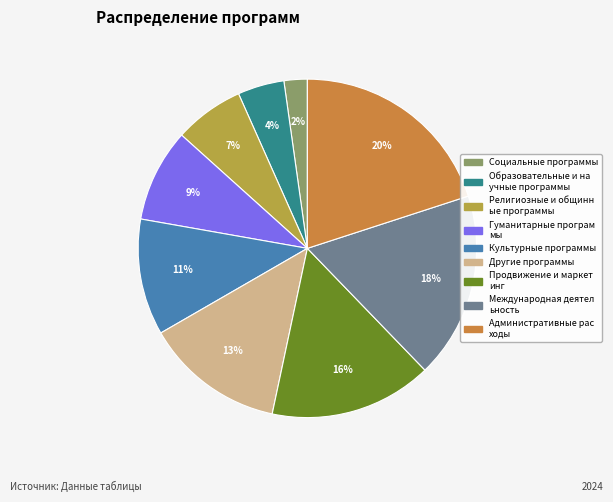

To the nearest percent, what is the average slice percentage?

11%